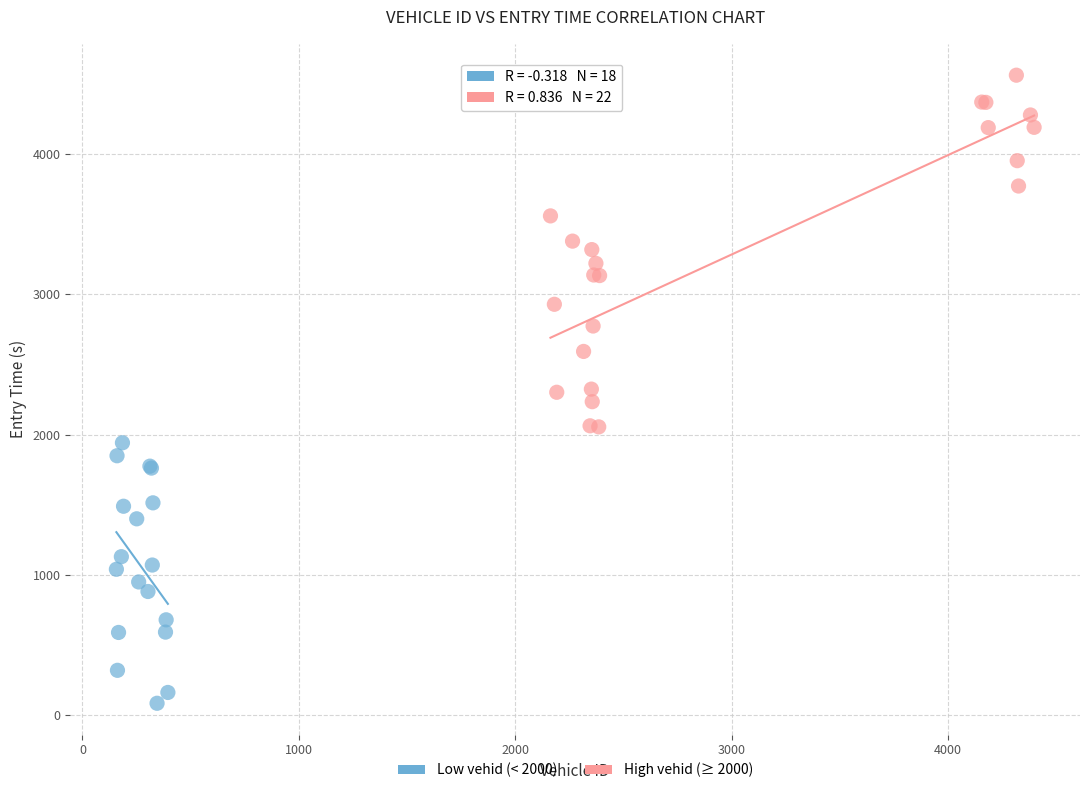

Which series contains the lowest Y value?

Low vehid (< 2000)